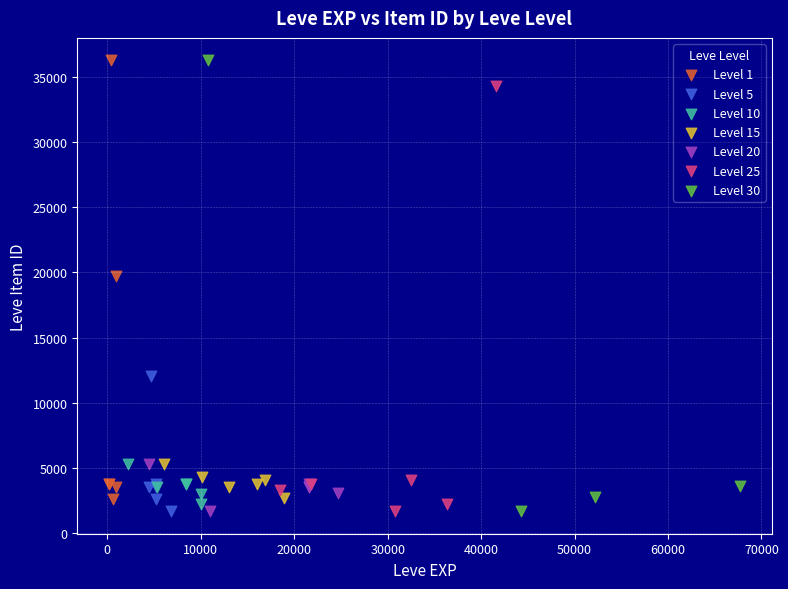

Which series has the widest spread of Y values?

Level 30